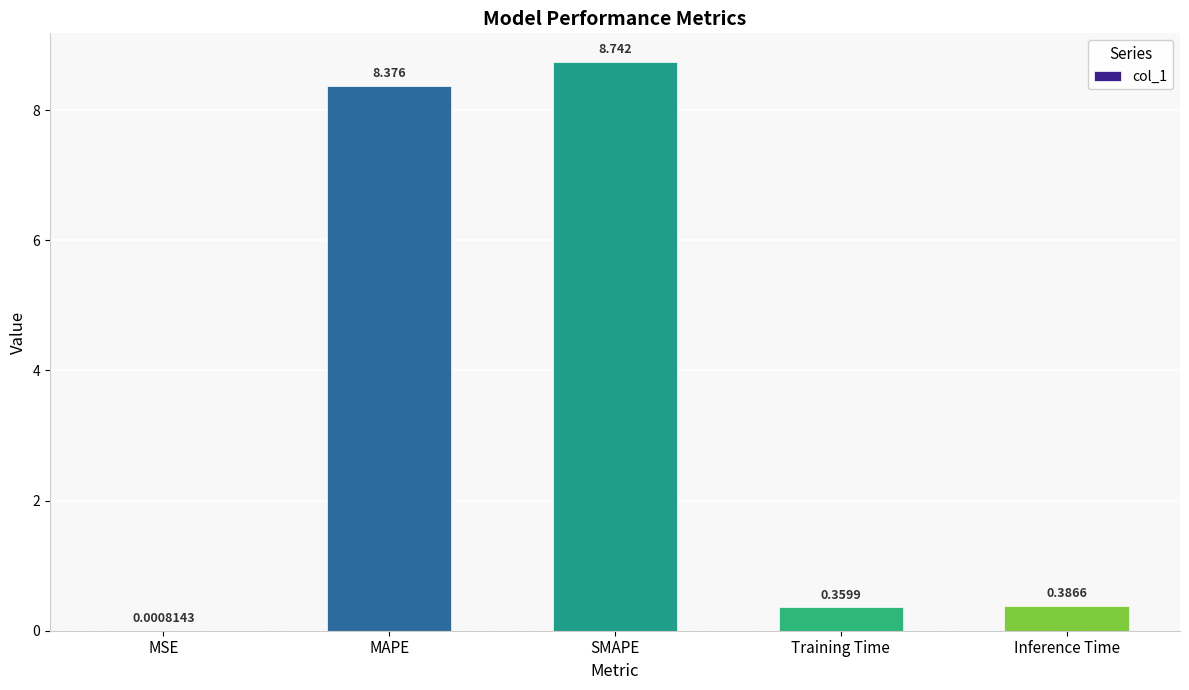

What is the average value?

3.6